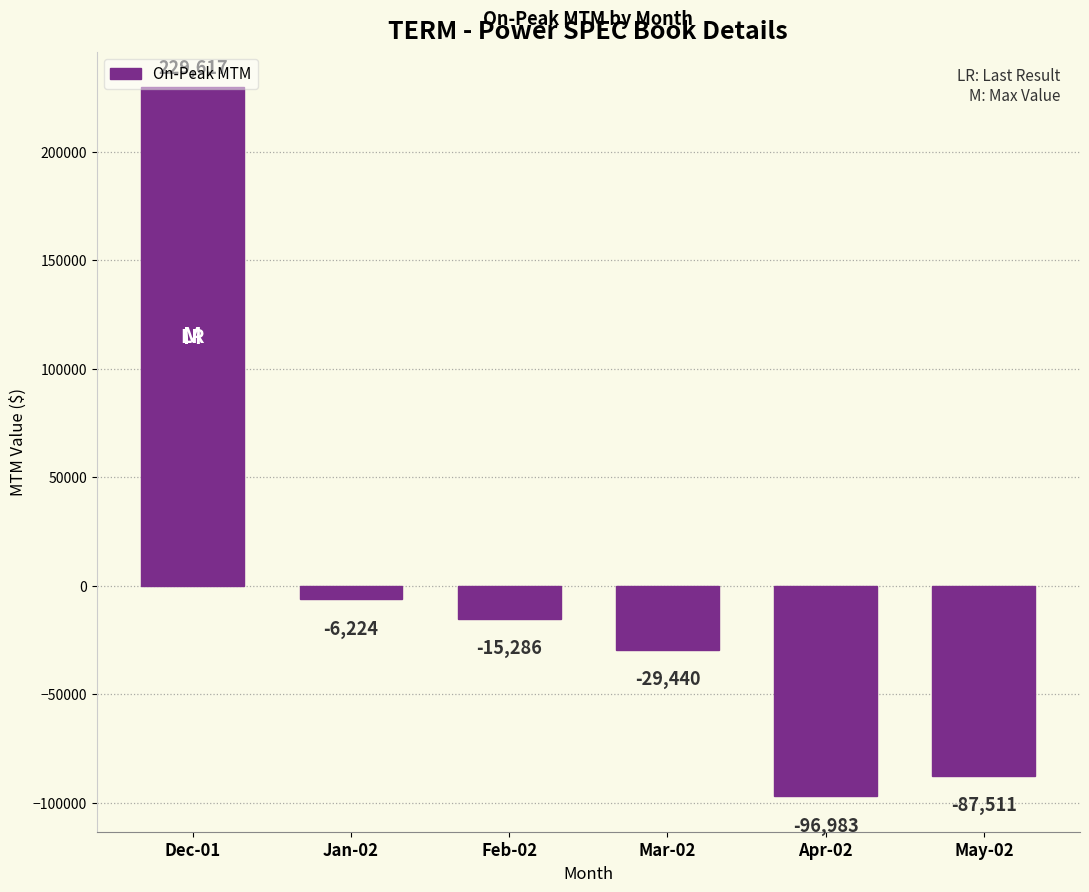

What is the average value?

-971